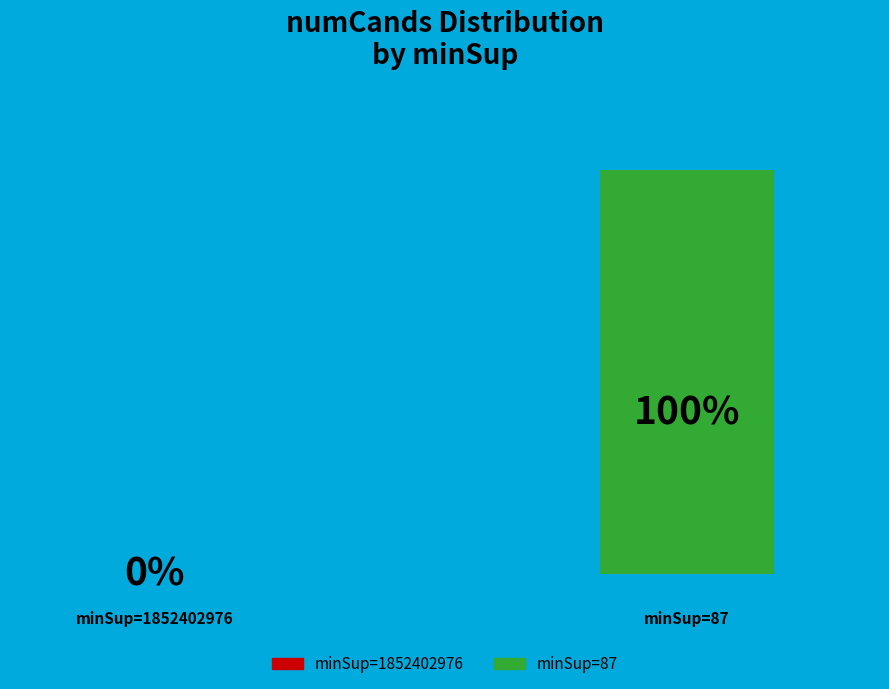

Does any single category account for the majority?

Yes